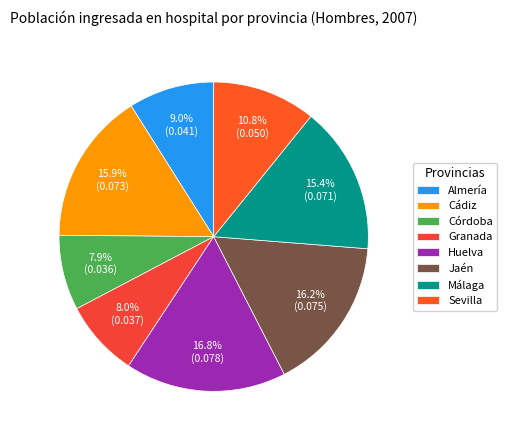

Between Sevilla and Cádiz, which is larger?

Cádiz